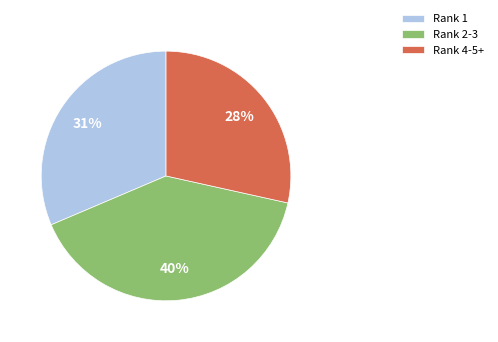

To the nearest percent, what is the average slice percentage?

33%